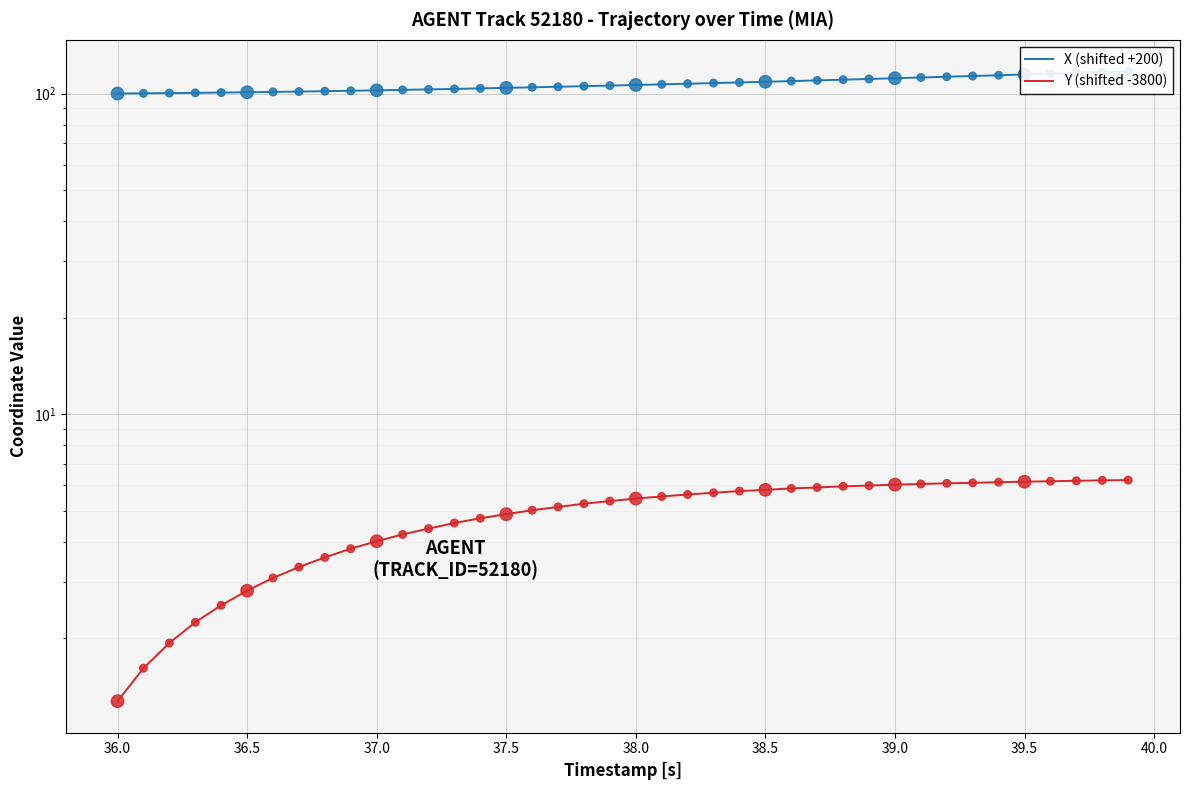

What are all the series names shown in the legend?

X (shifted +200), Y (shifted -3800)